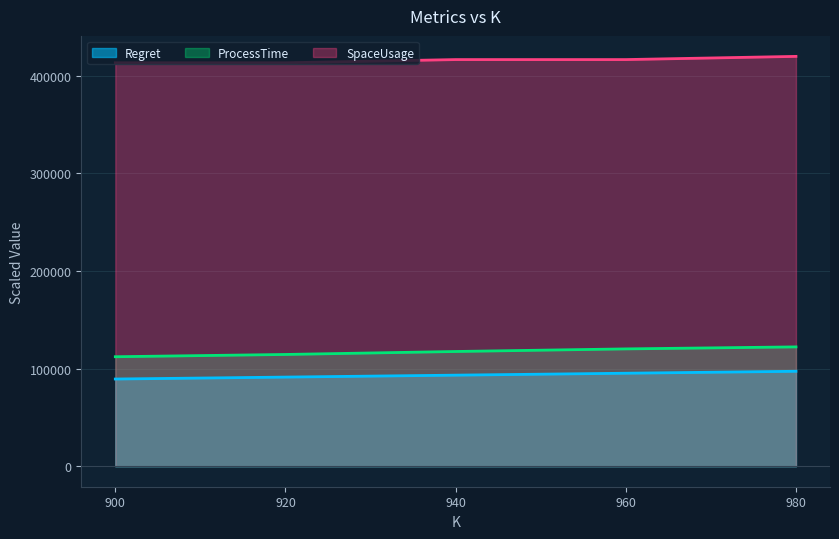

Which has a higher value, 980 or 960?

980